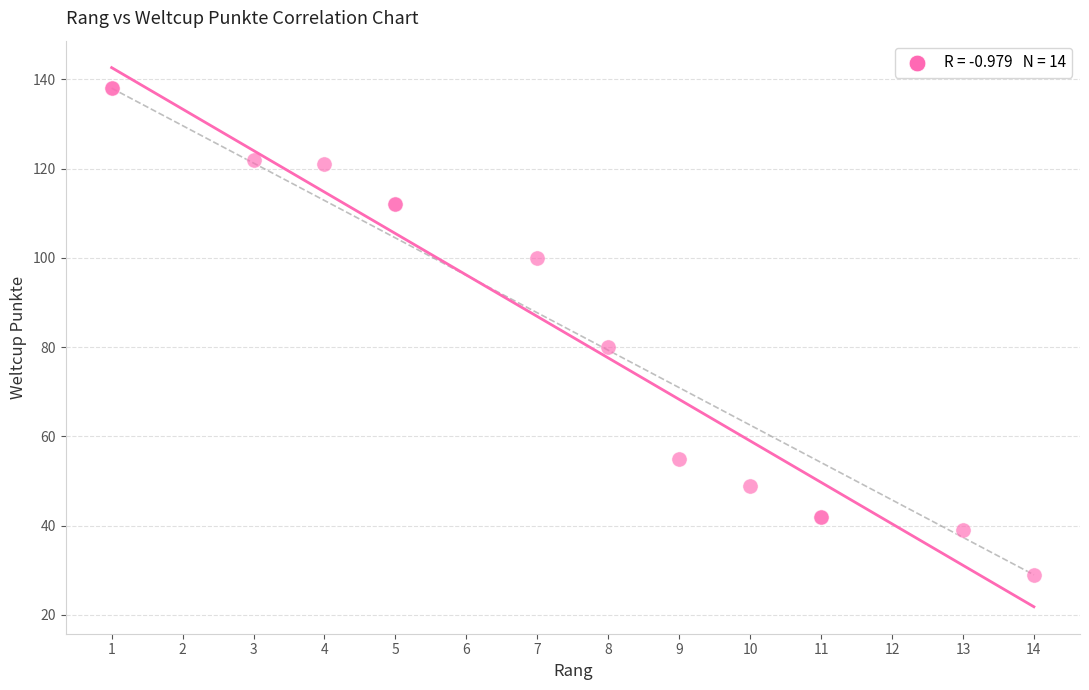

What Y value in the scatter plot is closest to 83?

80